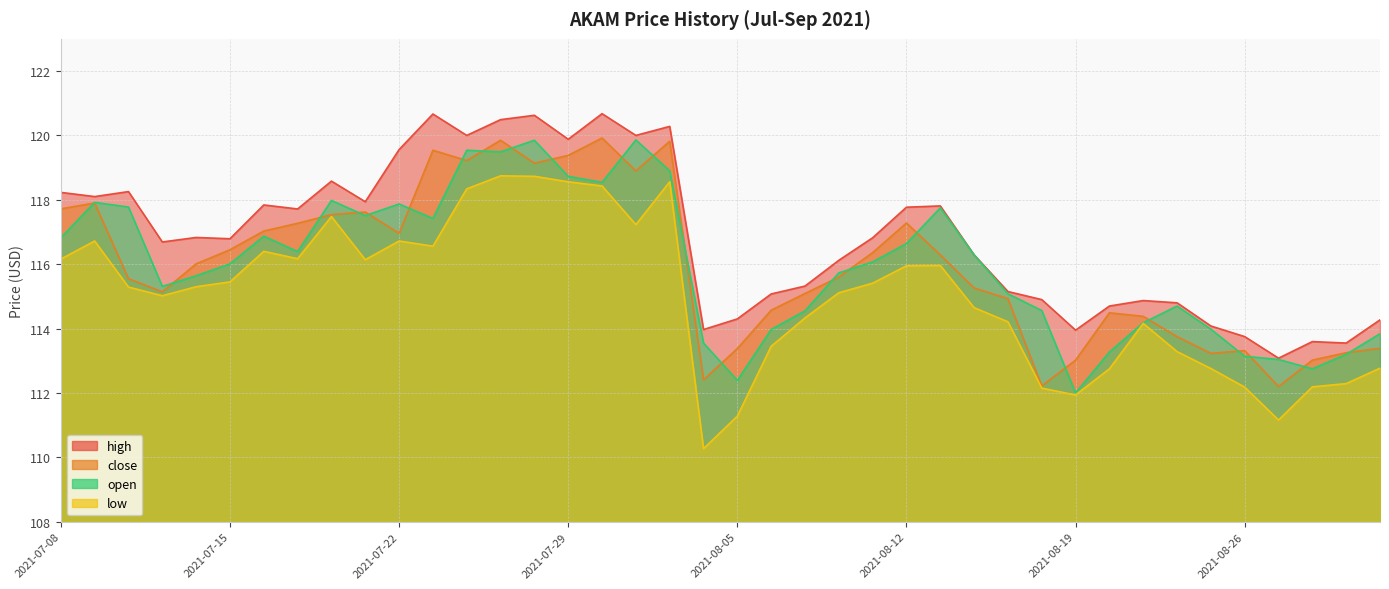

How many lines are shown in the chart?

4